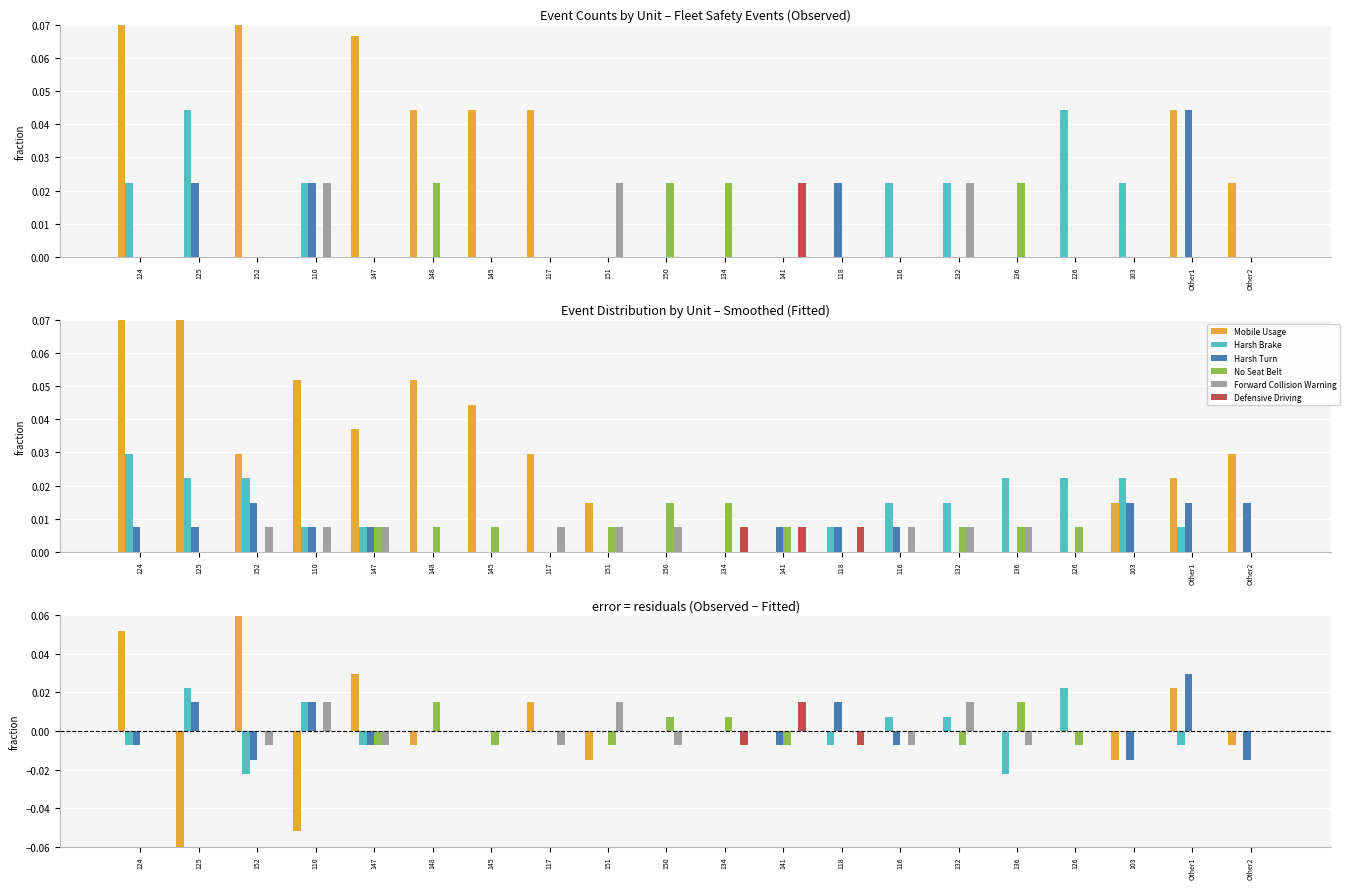

Reading right to left, transcribe all the data shown in this chart.

Mobile Usage: Other2=-0.0	Other1=0.0	103=-0.0	126=0.0	136=0.0	132=0.0	116=0.0	118=0.0	141=0.0	134=0.0	150=0.0	151=-0.0	117=0.0	145=0.0	148=-0.0	147=0.0	110=-0.1	152=0.1	125=-0.1	124=0.1
Harsh Brake: Other2=0.0	Other1=-0.0	103=0.0	126=0.0	136=-0.0	132=0.0	116=0.0	118=-0.0	141=0.0	134=0.0	150=0.0	151=0.0	117=0.0	145=0.0	148=0.0	147=-0.0	110=0.0	152=-0.0	125=0.0	124=-0.0
Harsh Turn: Other2=-0.0	Other1=0.0	103=-0.0	126=0.0	136=0.0	132=0.0	116=-0.0	118=0.0	141=-0.0	134=0.0	150=0.0	151=0.0	117=0.0	145=0.0	148=0.0	147=-0.0	110=0.0	152=-0.0	125=0.0	124=-0.0
No Seat Belt: Other2=0.0	Other1=0.0	103=0.0	126=-0.0	136=0.0	132=-0.0	116=0.0	118=0.0	141=-0.0	134=0.0	150=0.0	151=-0.0	117=0.0	145=-0.0	148=0.0	147=-0.0	110=0.0	152=0.0	125=0.0	124=0.0
Forward Collision Warning: Other2=0.0	Other1=0.0	103=0.0	126=0.0	136=-0.0	132=0.0	116=-0.0	118=0.0	141=0.0	134=0.0	150=-0.0	151=0.0	117=-0.0	145=0.0	148=0.0	147=-0.0	110=0.0	152=-0.0	125=0.0	124=0.0
Defensive Driving: Other2=0.0	Other1=0.0	103=0.0	126=0.0	136=0.0	132=0.0	116=0.0	118=-0.0	141=0.0	134=-0.0	150=0.0	151=0.0	117=0.0	145=0.0	148=0.0	147=0.0	110=0.0	152=0.0	125=0.0	124=0.0